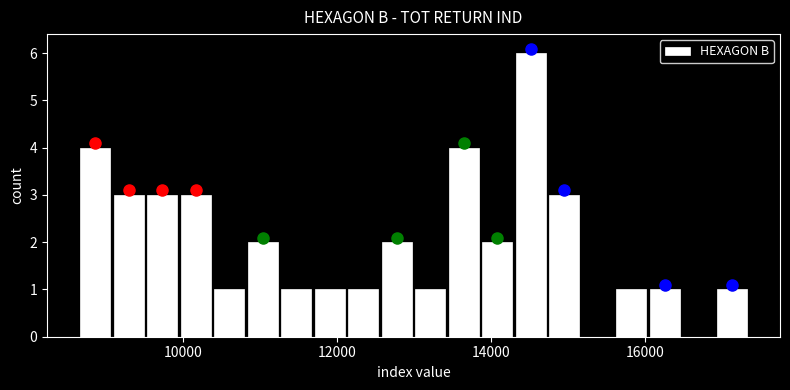

Read against the x-axis, roughly where is the centre of the tallest bar?

14600